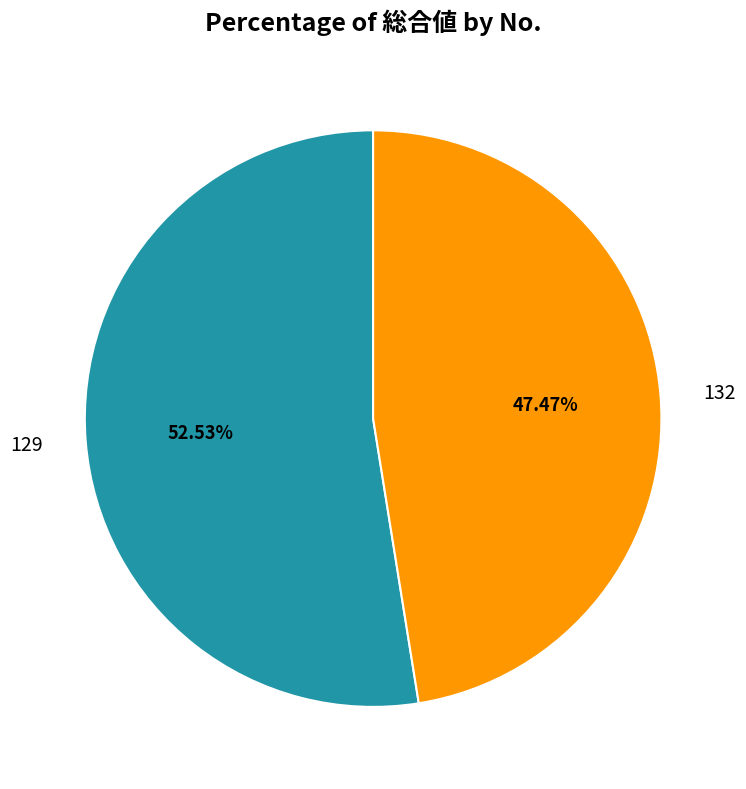

Rank the categories by value from lowest to highest.

132, 129